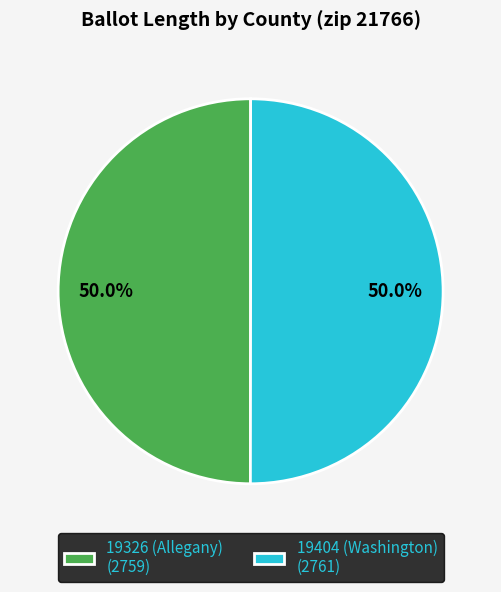

What is the total percentage of 19326 (Allegany) and 19404 (Washington)?

100.0%